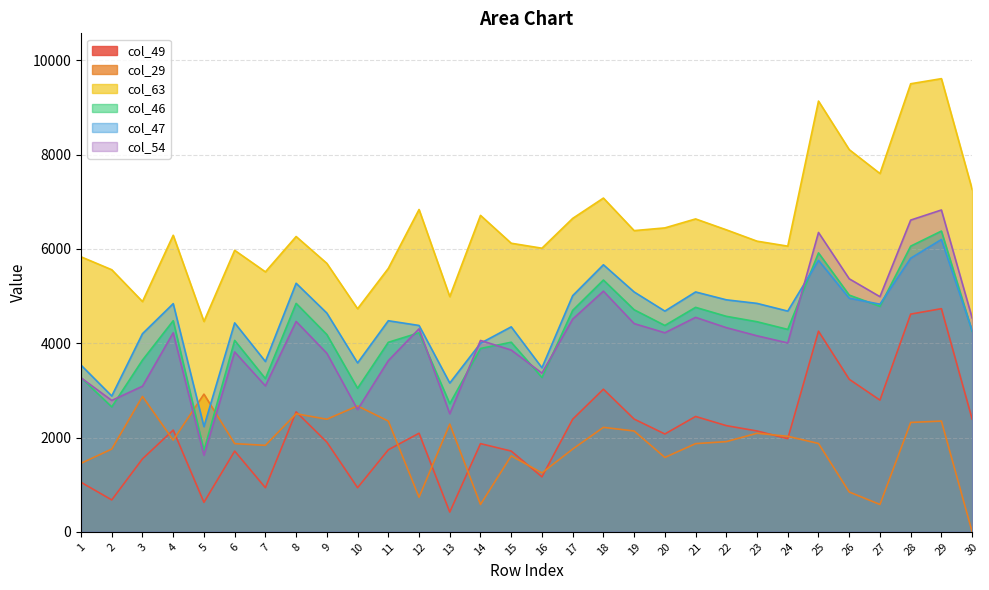

The col_29 series shows 2025.9 at 24. True or false?

True